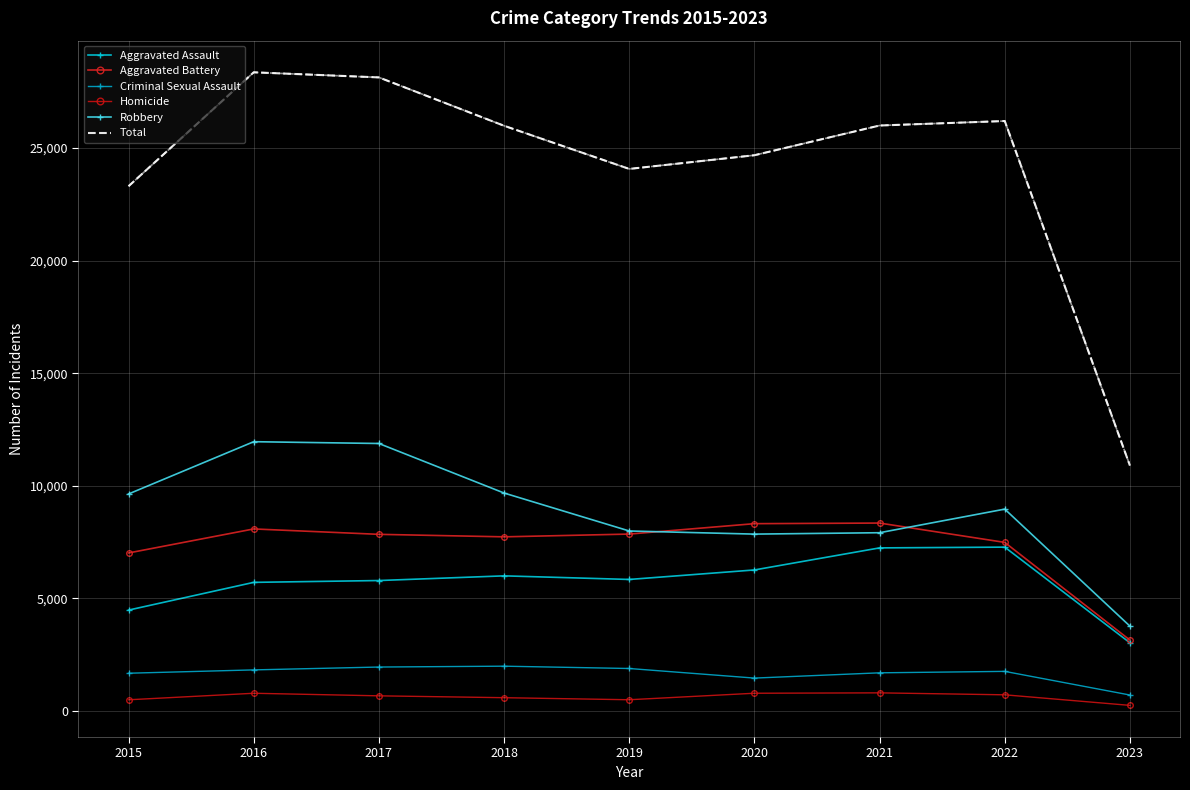

Reading left to right, extract all data points from this chart.

Aggravated Assault: 4480	5712	5793	6001	5841	6263	7243	7277	3028
Aggravated Battery: 7018	8085	7845	7734	7857	8319	8346	7487	3147
Criminal Sexual Assault: 1676	1824	1951	1989	1886	1460	1694	1758	708
Homicide: 496	786	672	589	498	787	804	717	248
Robbery: 9638	11960	11880	9680	7994	7855	7917	8965	3767
Total: 23308	28367	28141	25993	24076	24684	26004	26204	10898